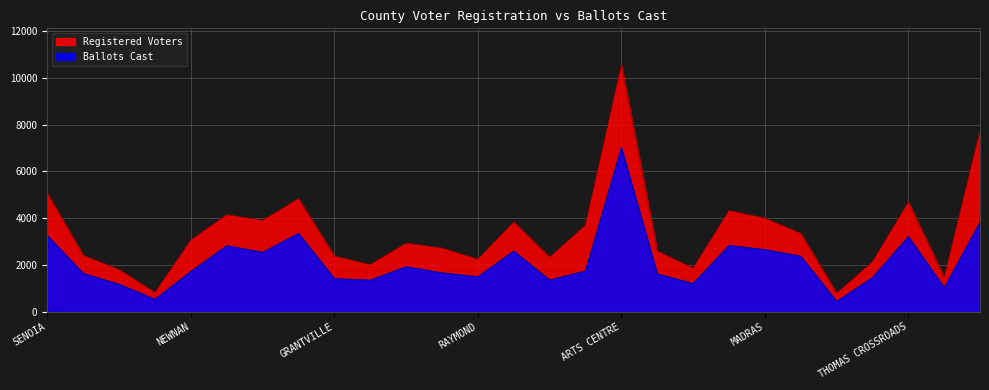

What is the sum of the Registered Voters values at SMOKEY ROAD and ARTS CENTRE?

12857